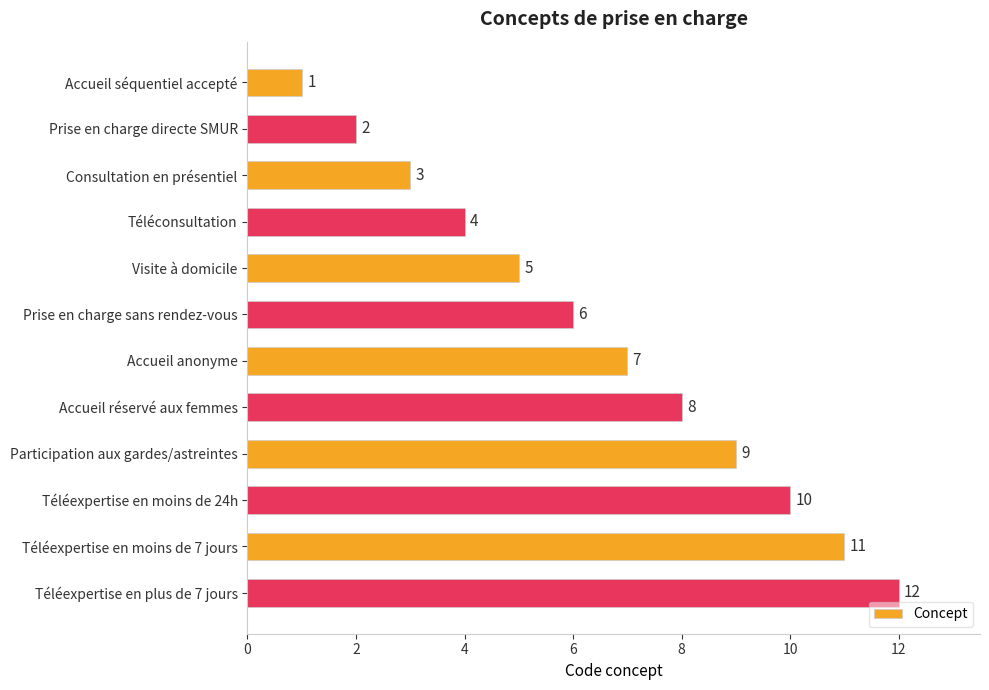

List the labels in order of value, largest first.

Téléexpertise en plus de 7 jours, Téléexpertise en moins de 7 jours, Téléexpertise en moins de 24h, Participation aux gardes/astreintes, Accueil réservé aux femmes, Accueil anonyme, Prise en charge sans rendez-vous, Visite à domicile, Téléconsultation, Consultation en présentiel, Prise en charge directe SMUR, Accueil séquentiel accepté